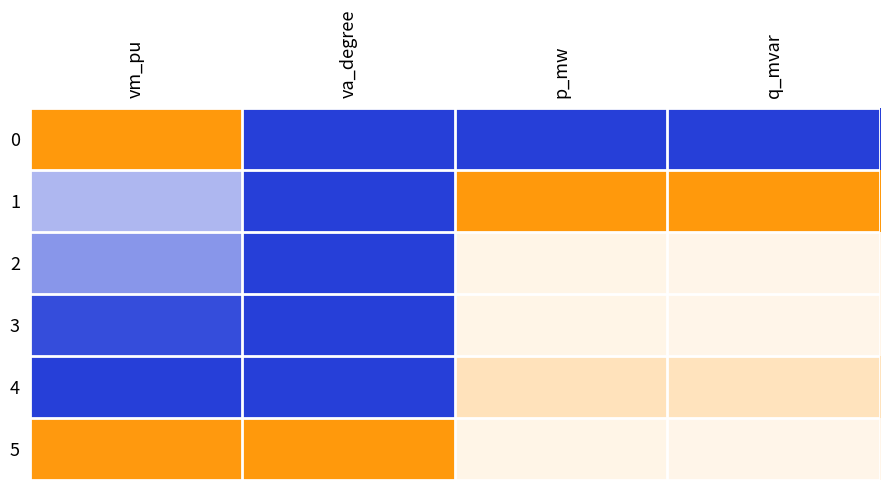

What is the spread (max minus min) of values at va_degree?

1.0